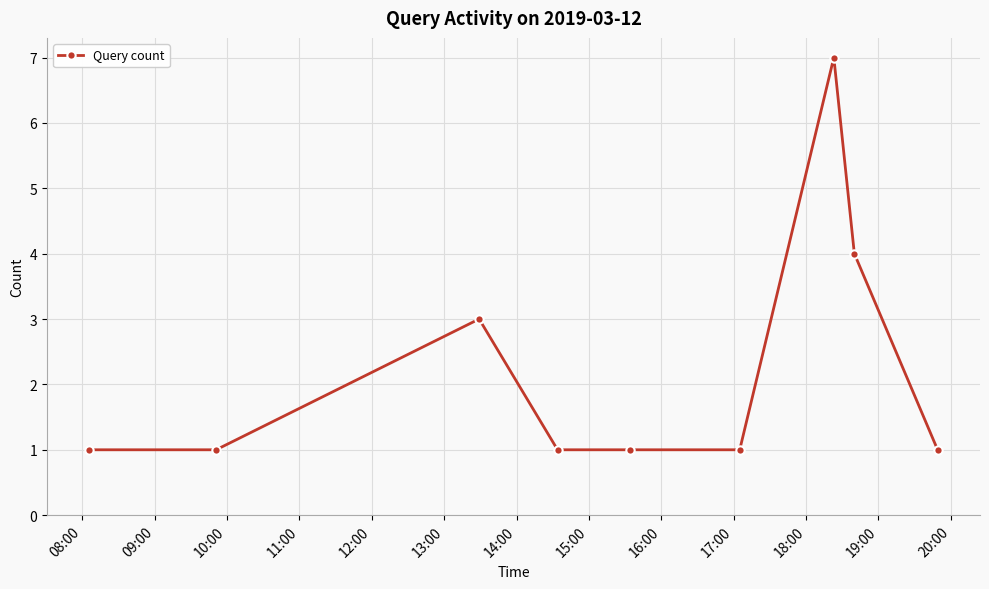

Count the number of categories in the chart.

9